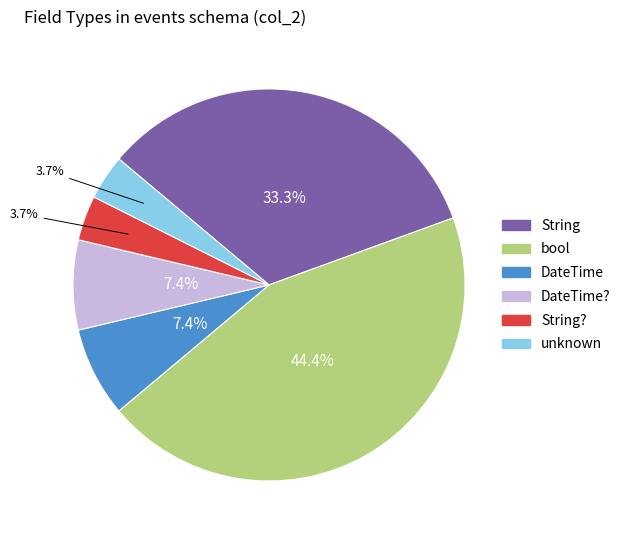

Between unknown and bool, which is larger?

bool